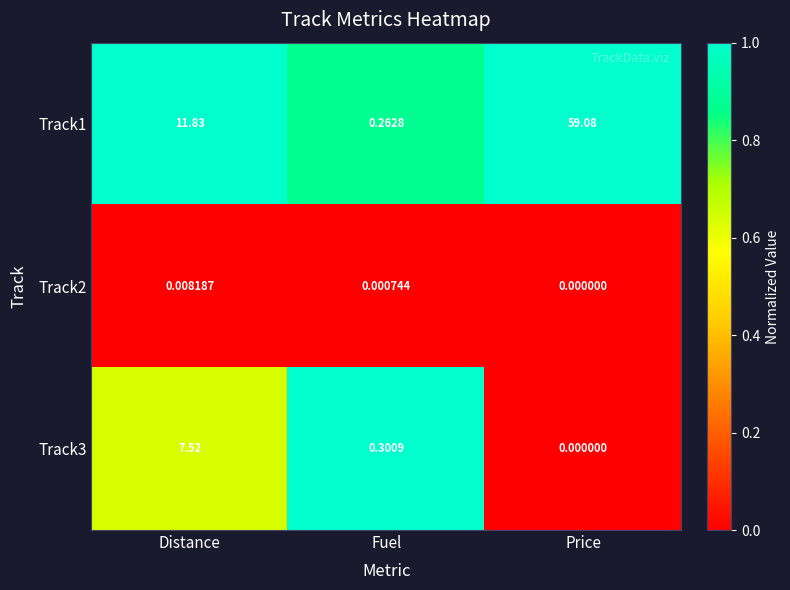

List the labels in order of Track1 value, smallest first.

Fuel, Distance, Price